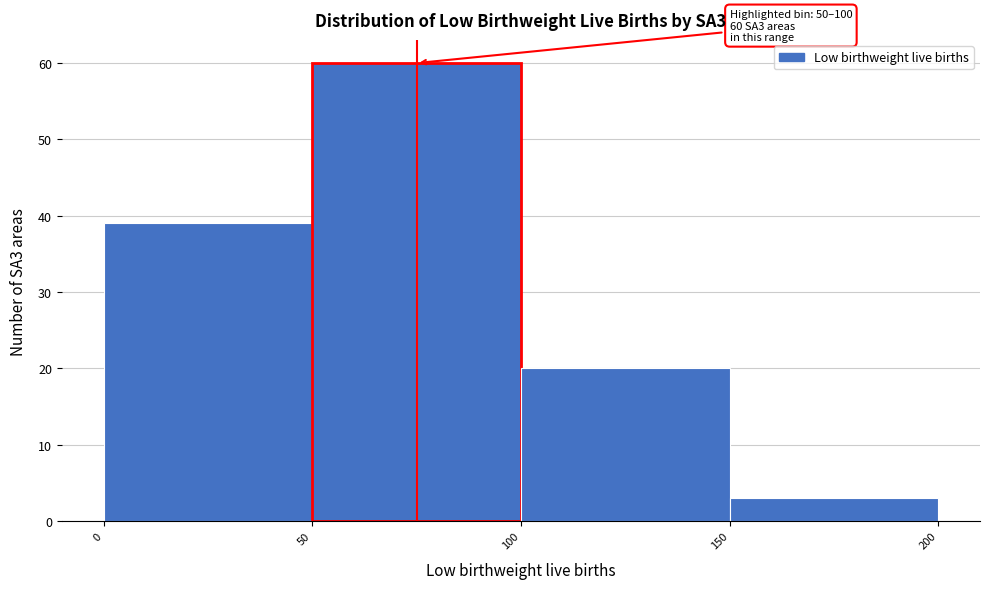

Which range on the x-axis has the tallest bar?

50 to 100